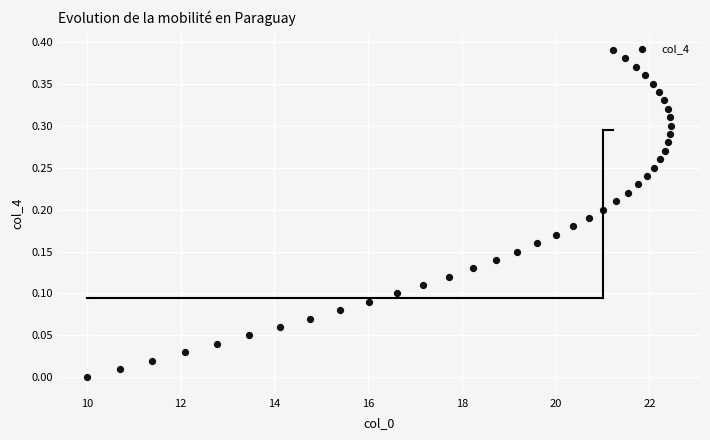

What is the range of X values (max minus min)?

12.5